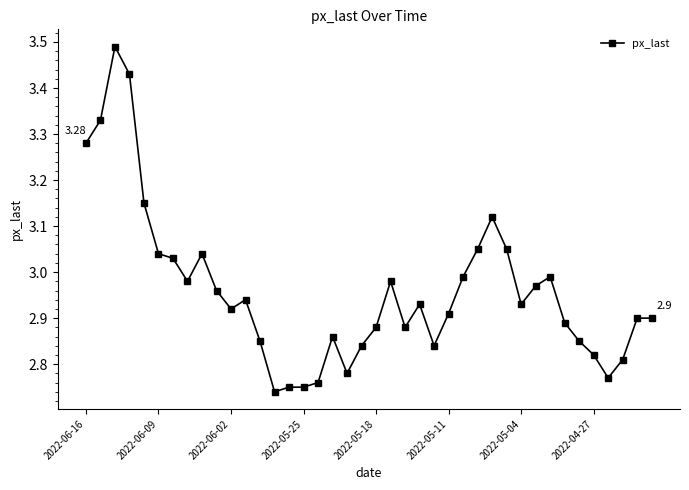

True or false: the data has more than 1 interior local peaks.

True